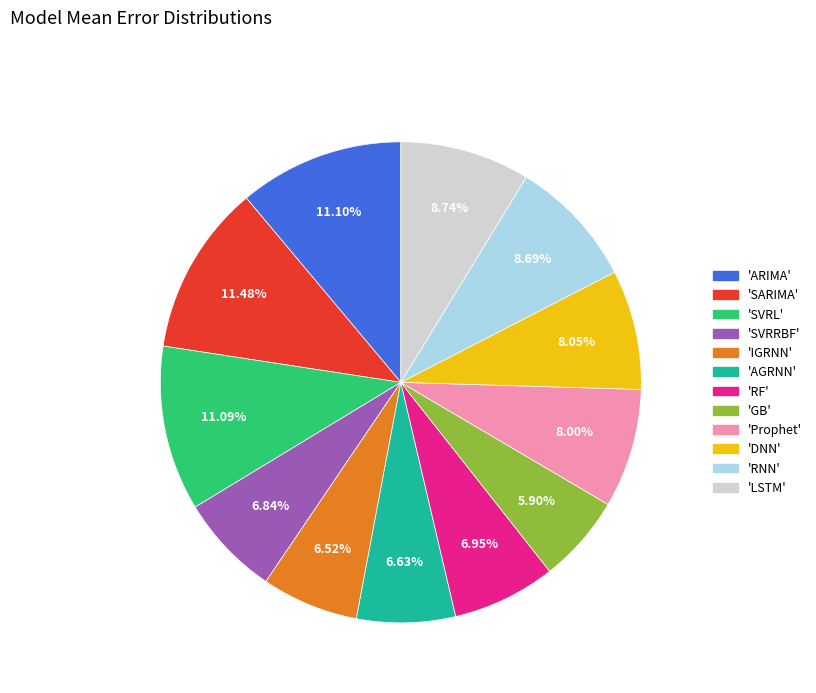

Is there a majority slice in this chart?

No